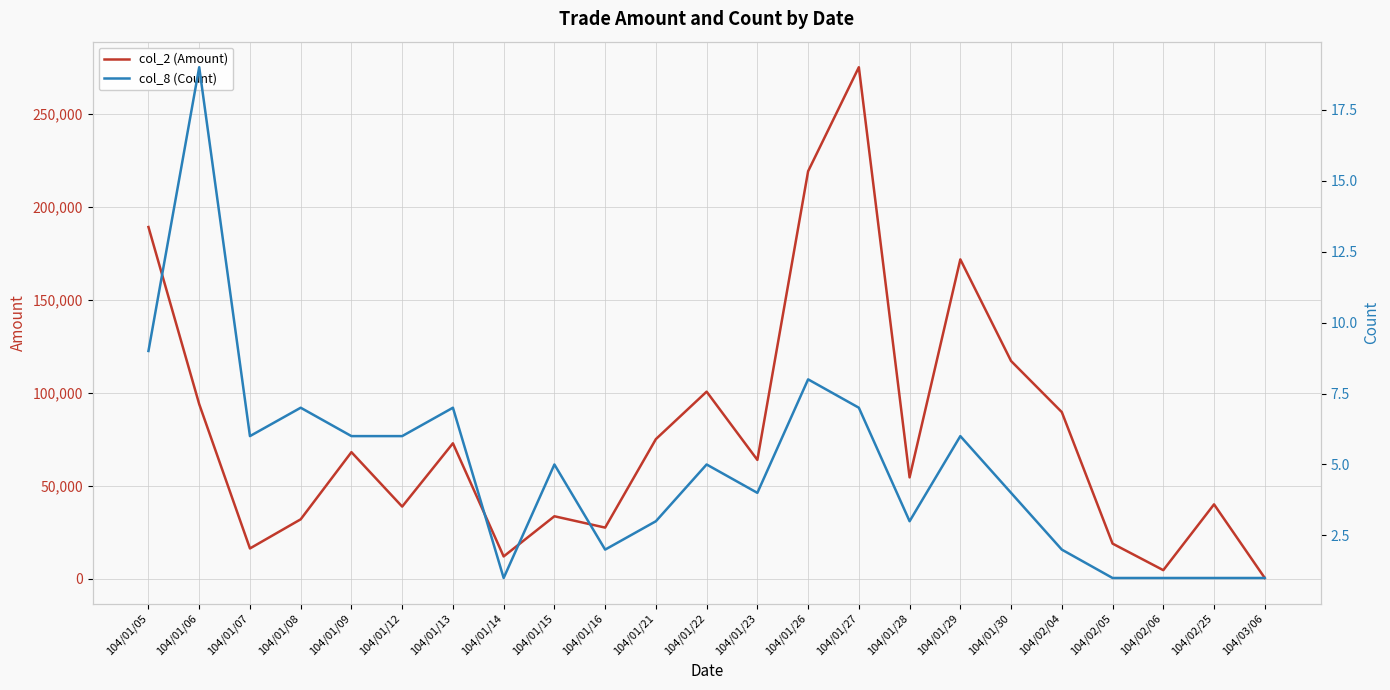

Reading right to left, extract all data points from this chart.

col_2 (Amount): 104/03/06=410	104/02/25=40000	104/02/06=4620	104/02/05=18900	104/02/04=89600	104/01/30=117080	104/01/29=171720	104/01/28=54500	104/01/27=275050	104/01/26=219100	104/01/23=63900	104/01/22=100600	104/01/21=75080	104/01/16=27500	104/01/15=33600	104/01/14=12000	104/01/13=72830	104/01/12=38800	104/01/09=68070	104/01/08=31960	104/01/07=16300	104/01/06=93880	104/01/05=189110
col_8 (Count): 104/03/06=1	104/02/25=1	104/02/06=1	104/02/05=1	104/02/04=2	104/01/30=4	104/01/29=6	104/01/28=3	104/01/27=7	104/01/26=8	104/01/23=4	104/01/22=5	104/01/21=3	104/01/16=2	104/01/15=5	104/01/14=1	104/01/13=7	104/01/12=6	104/01/09=6	104/01/08=7	104/01/07=6	104/01/06=19	104/01/05=9